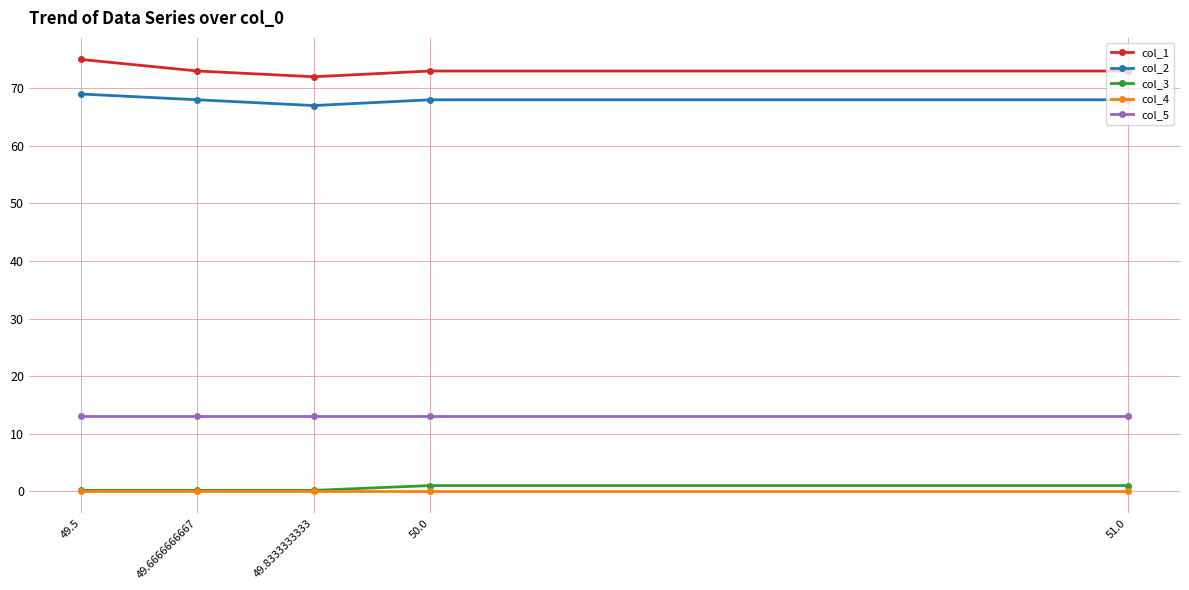

What is the label of the 1st point from the right?

51.0